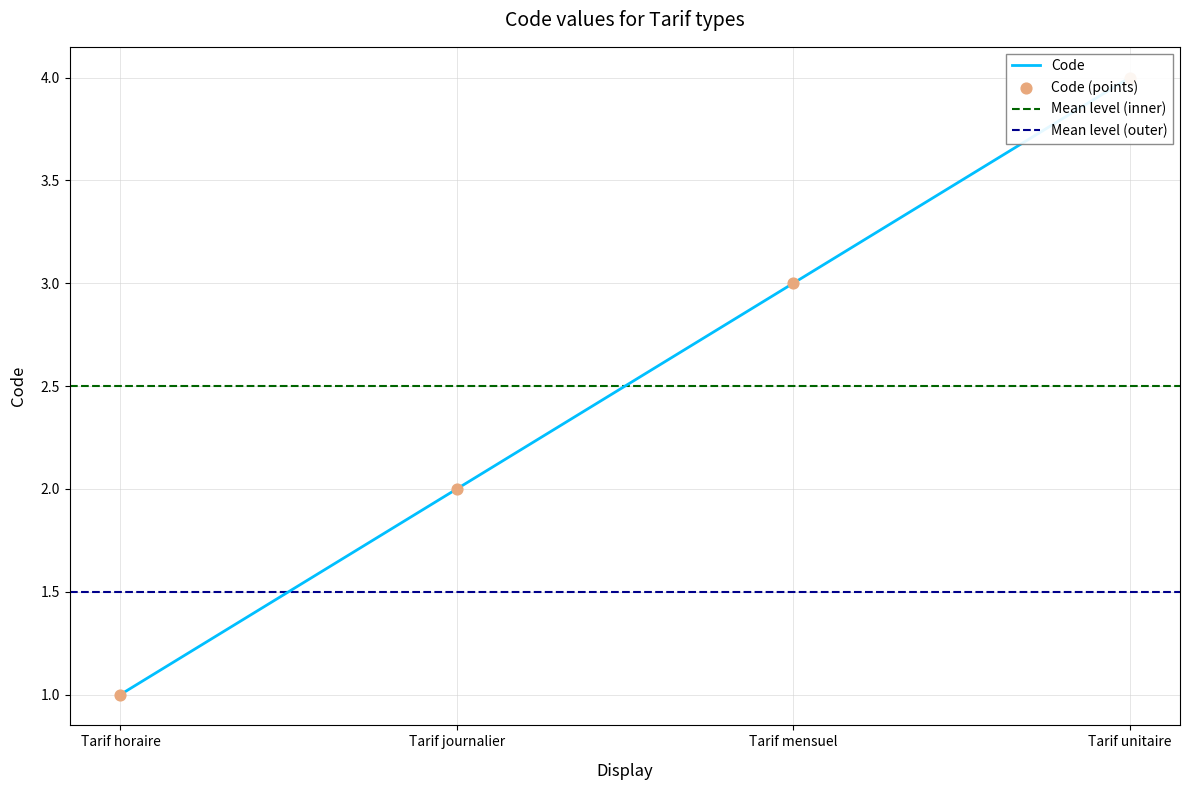

Which has a higher value, Tarif mensuel or Tarif journalier?

Tarif mensuel